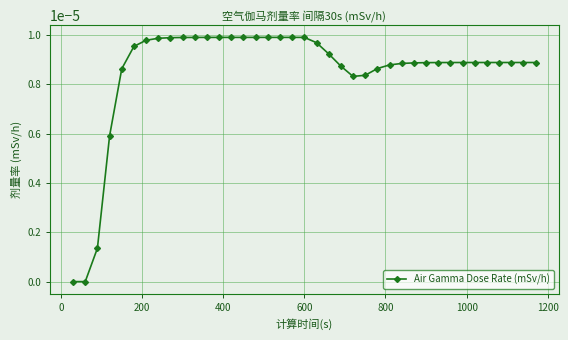

How many distinct data groups are displayed?

1